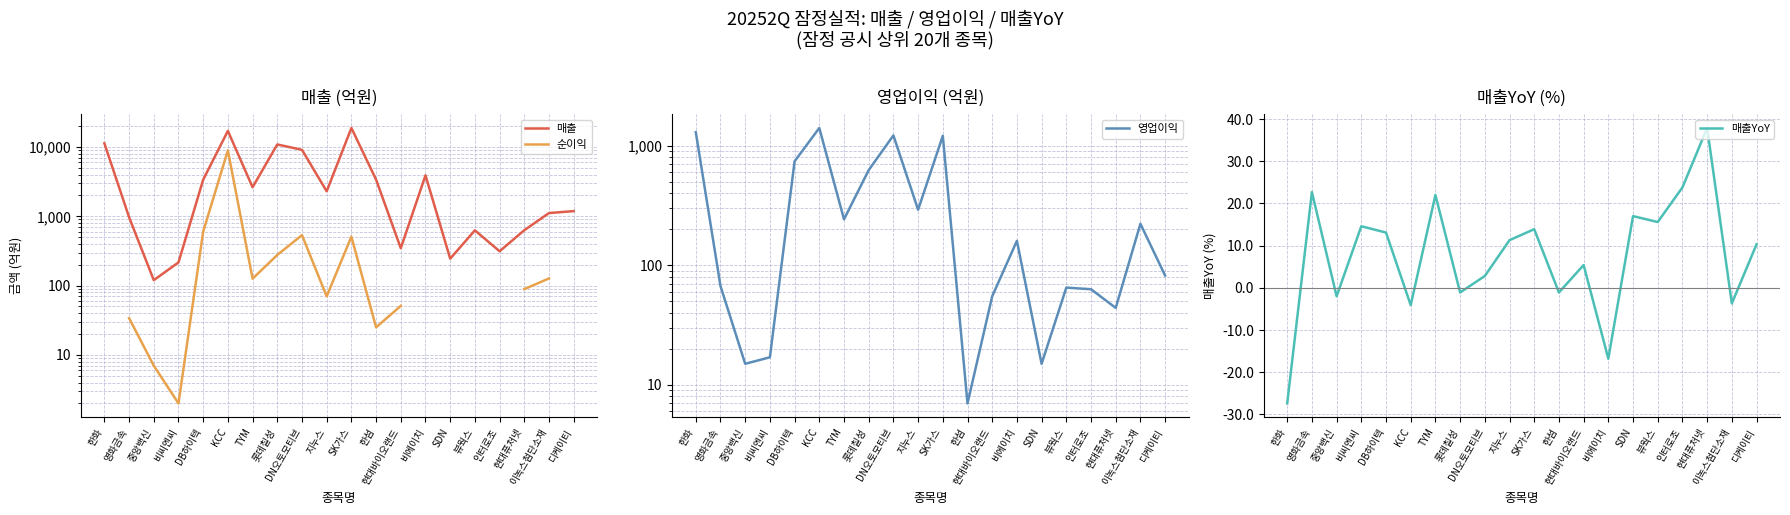

How many data points does each series have?

20